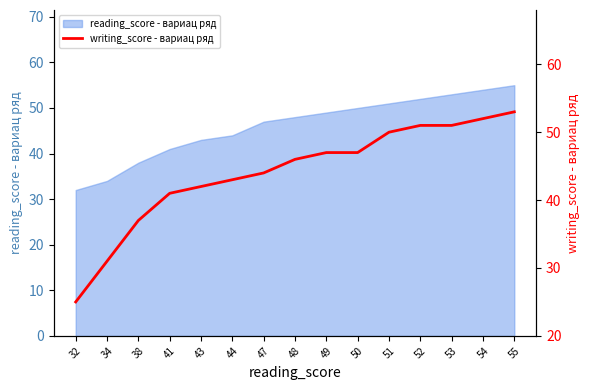

The chart shows a value of 47 at 49. True or false?

True